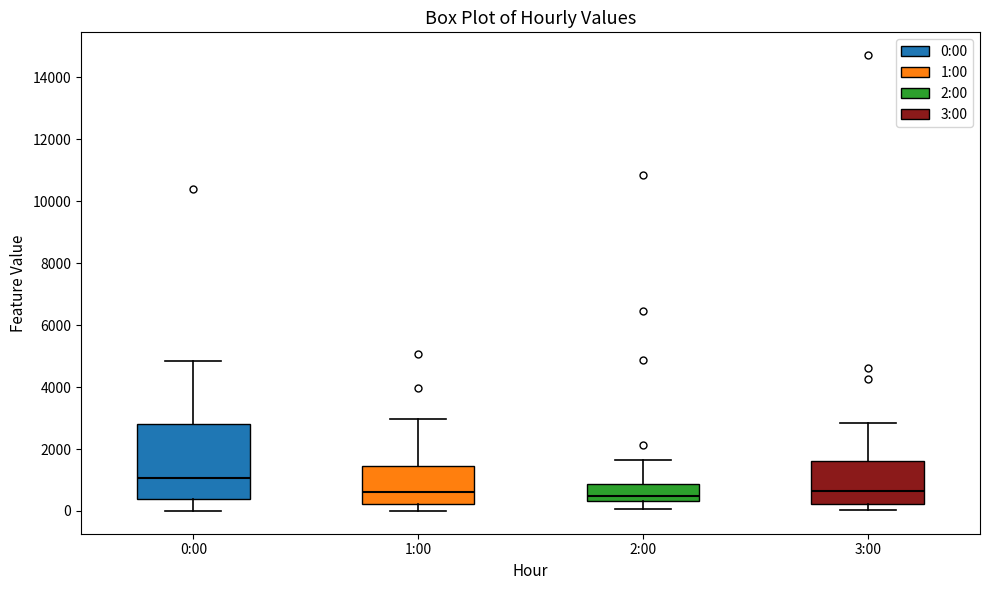

Reading left to right, transcribe this box plot: for each box, give where its median line is, the range the box spans, and where its two whiskers end, as read against the y-axis. The values are not printed on the chart, so give them approximately, as read against the axis.

0:00: median 1000, box 400 to 2800, whiskers 0 to 4800
1:00: median 600, box 200 to 1400, whiskers 0 to 3000
2:00: median 400 (just above the box's lower edge), box 400 to 800, whiskers 0 to 1600
3:00: median 600, box 200 to 1600, whiskers 0 to 2800